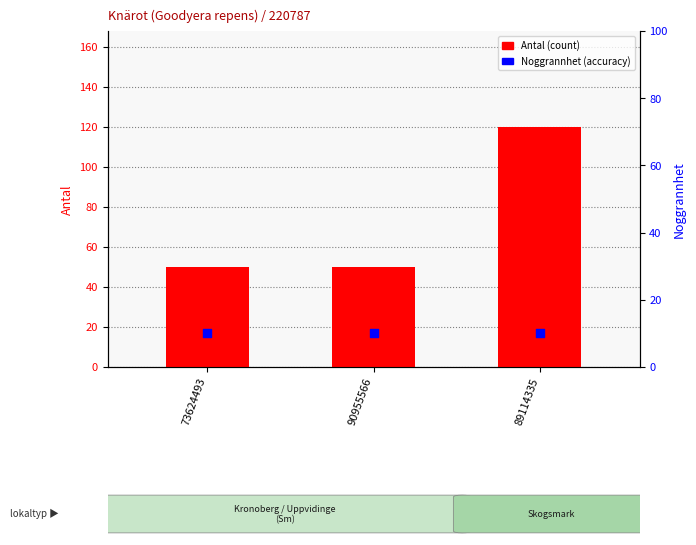

Which series has the largest total across all categories?

Antal (count)